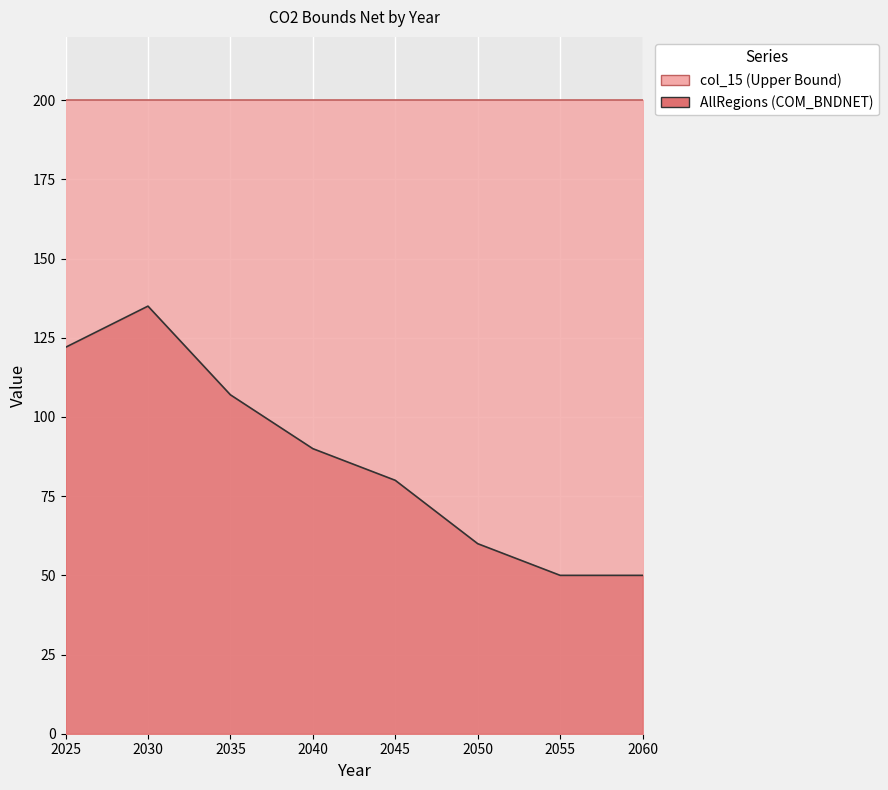

True or false: col_15 and col_14 intersect in this chart.

False